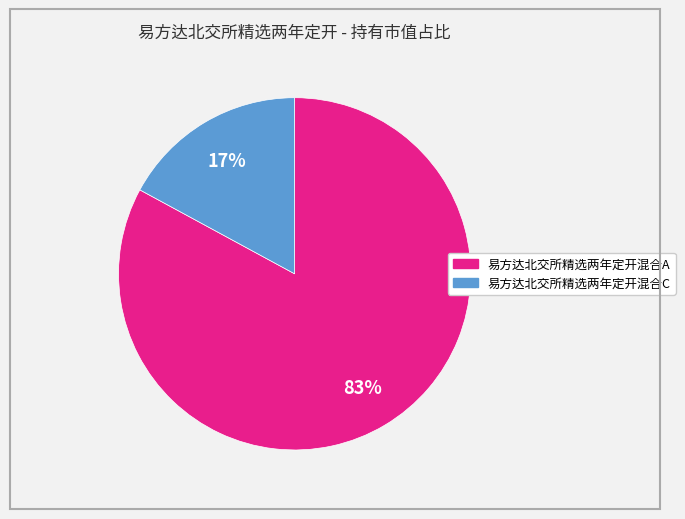

How many segments does this pie chart have?

2